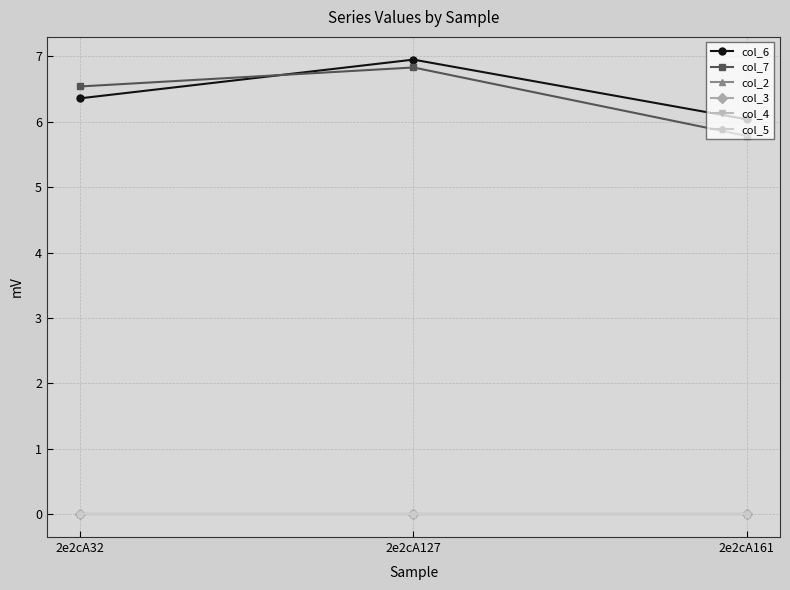

Rank the categories by col_4 value from highest to lowest.

2e2cA32, 2e2cA127, 2e2cA161